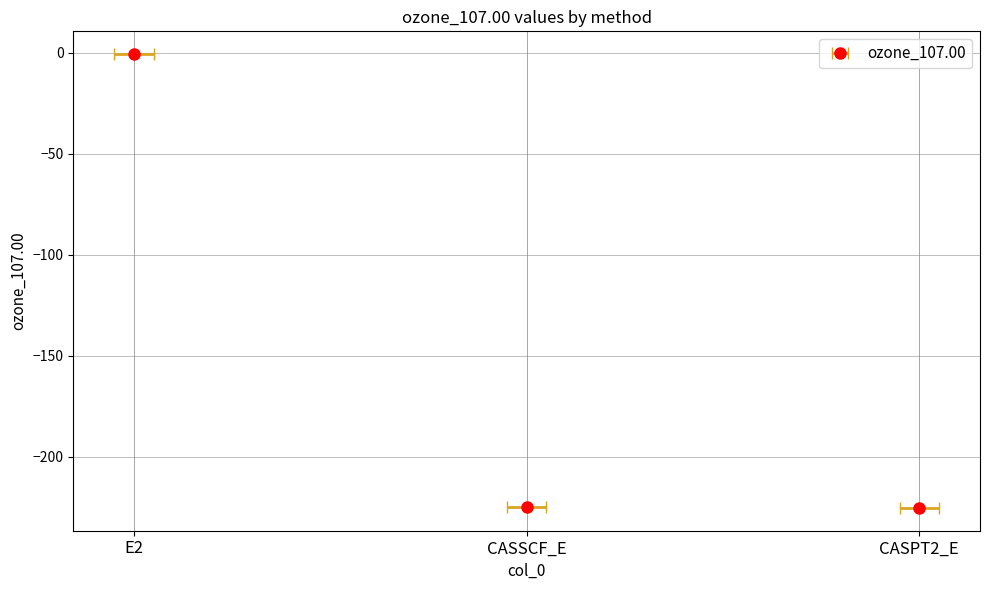

What is the value of the 1st bar from the left?

-0.7